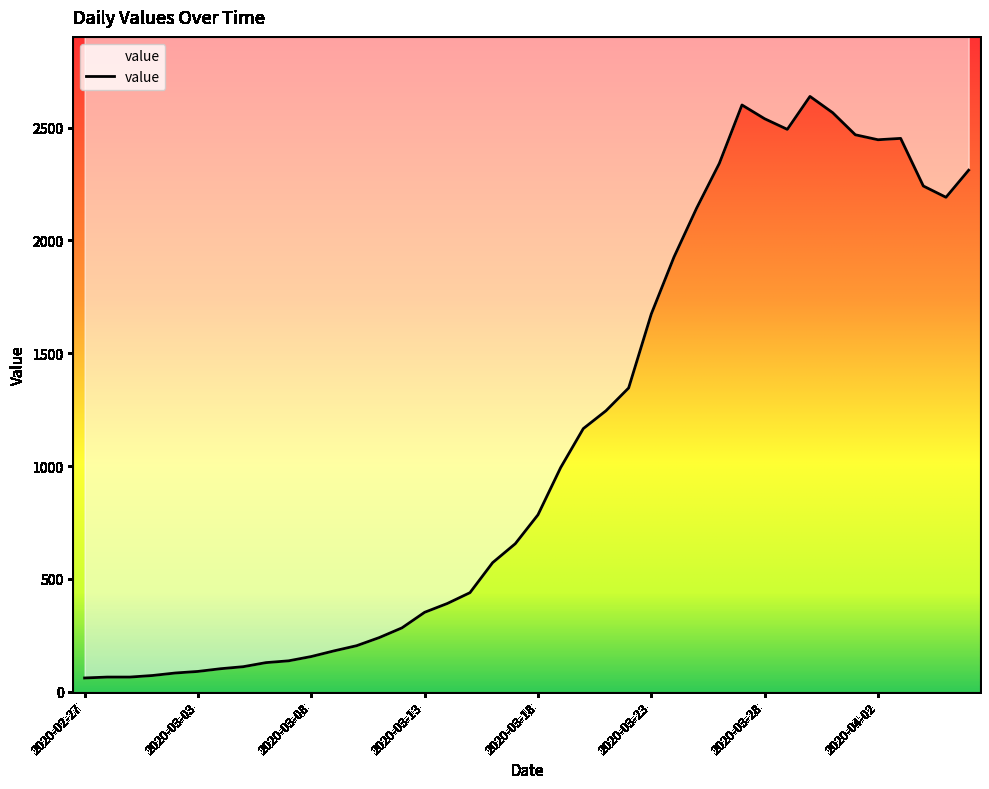

Between 2020-03-21 and 2020-03-06, which is larger?

2020-03-21